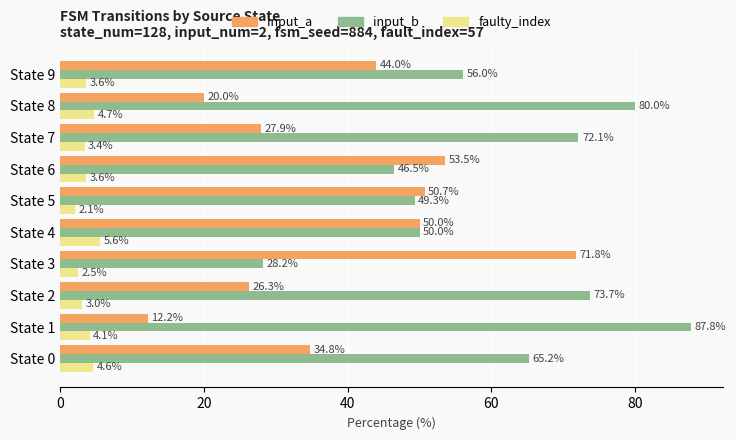

Is it true that faulty_index equals 2.5 at State 3?

True